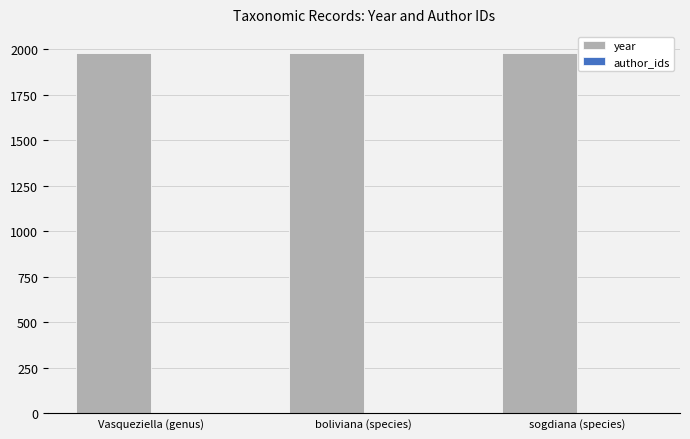

Approximately how many times larger is the value at boliviana (species) compared to Vasqueziella (genus)?

1.0